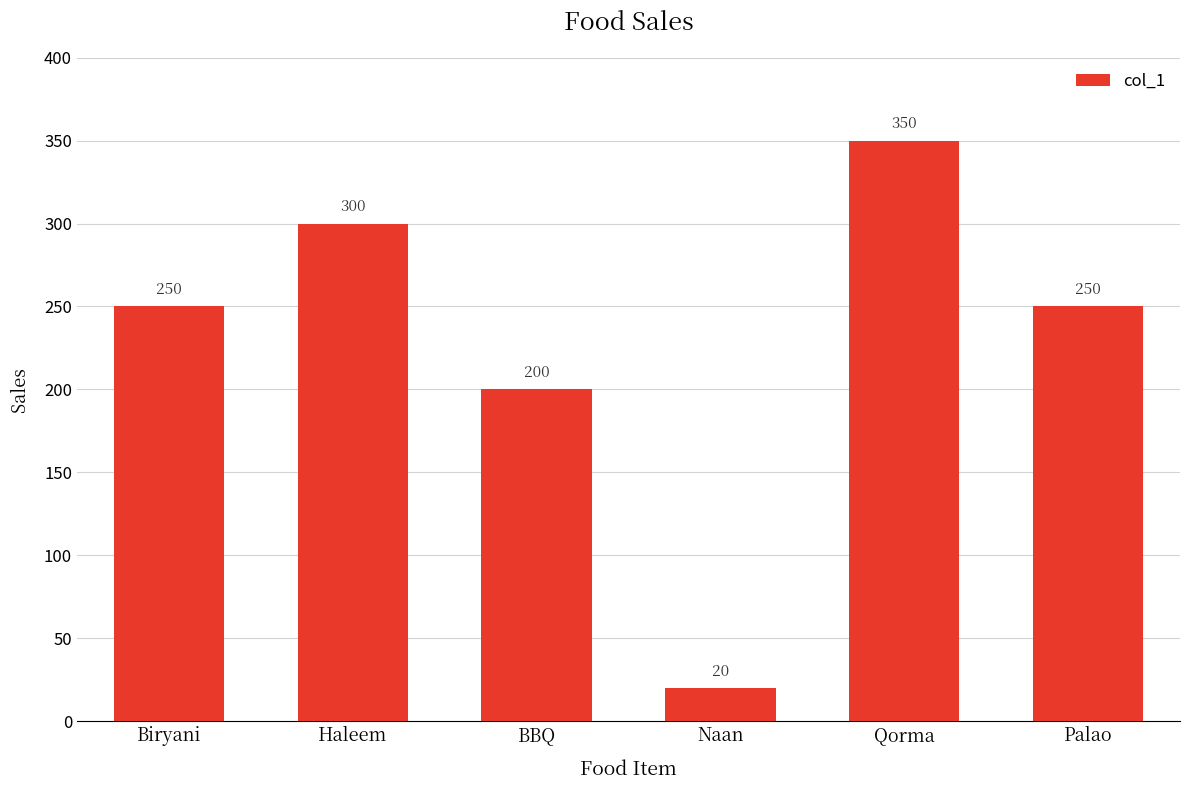

What is the sum of the values at Naan and Palao?

270